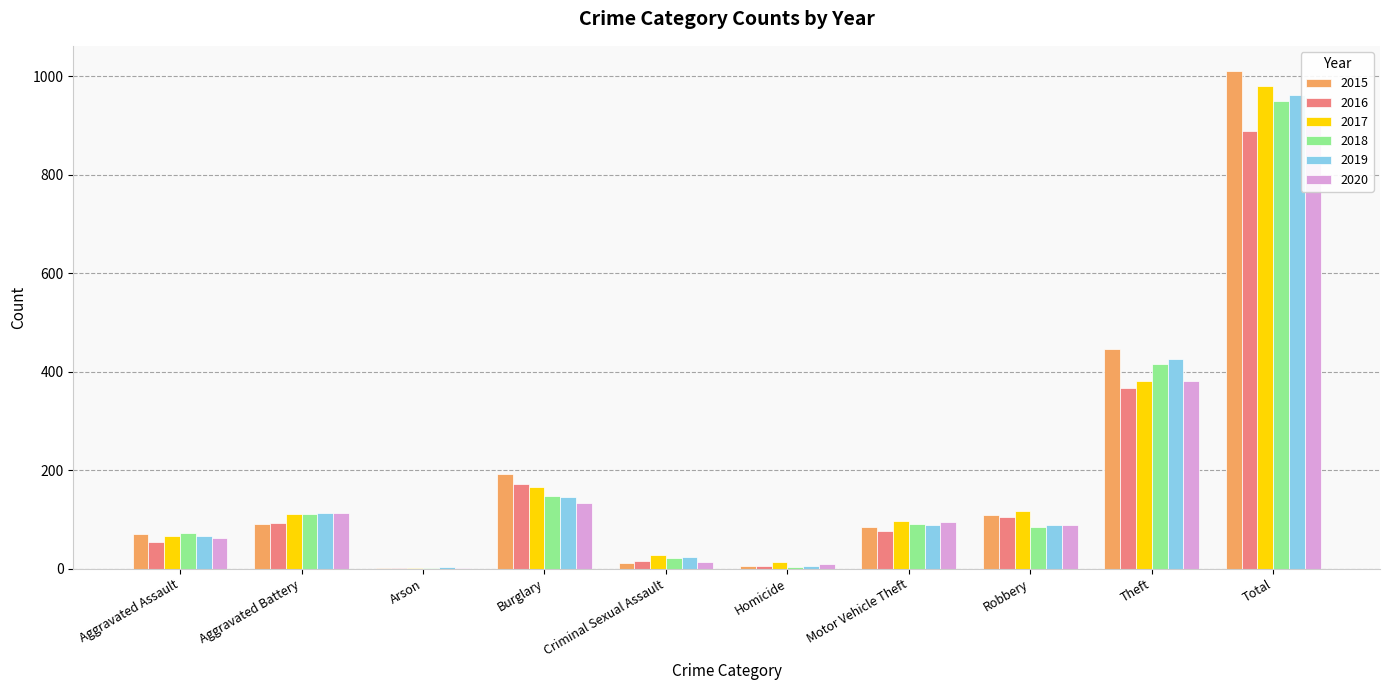

What are all the series names shown in the legend?

2015, 2016, 2017, 2018, 2019, 2020